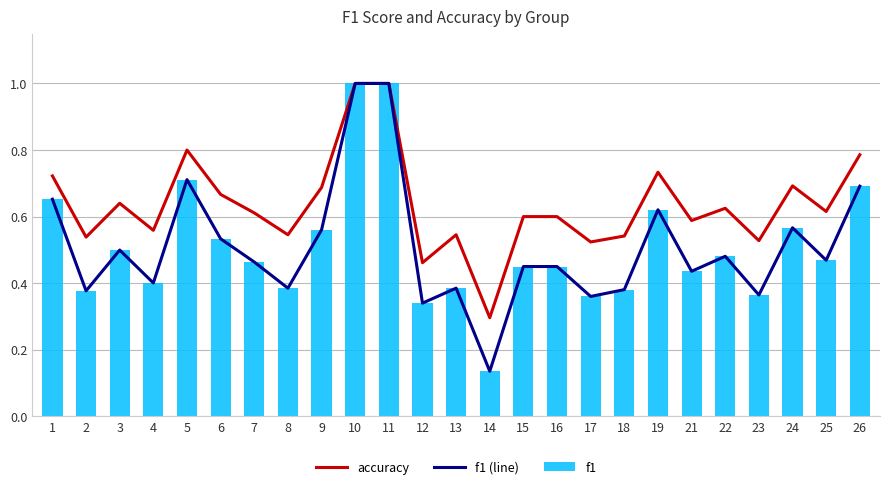

Read the f1 value at 6.

0.5